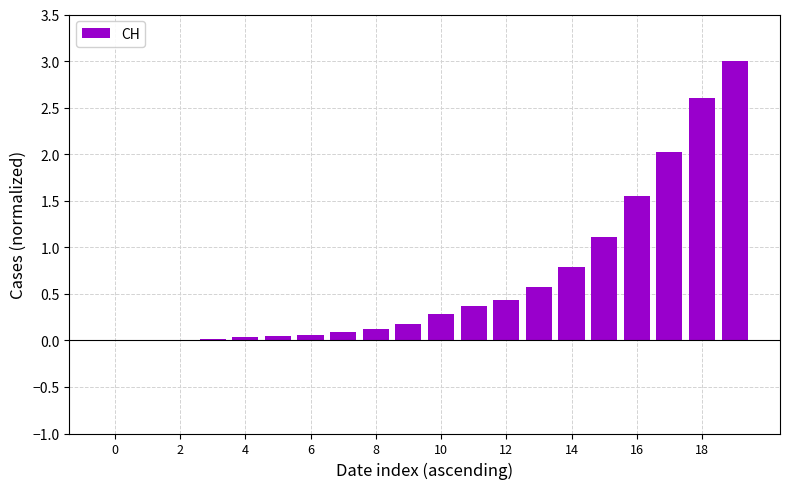

How many series are shown in this chart?

1